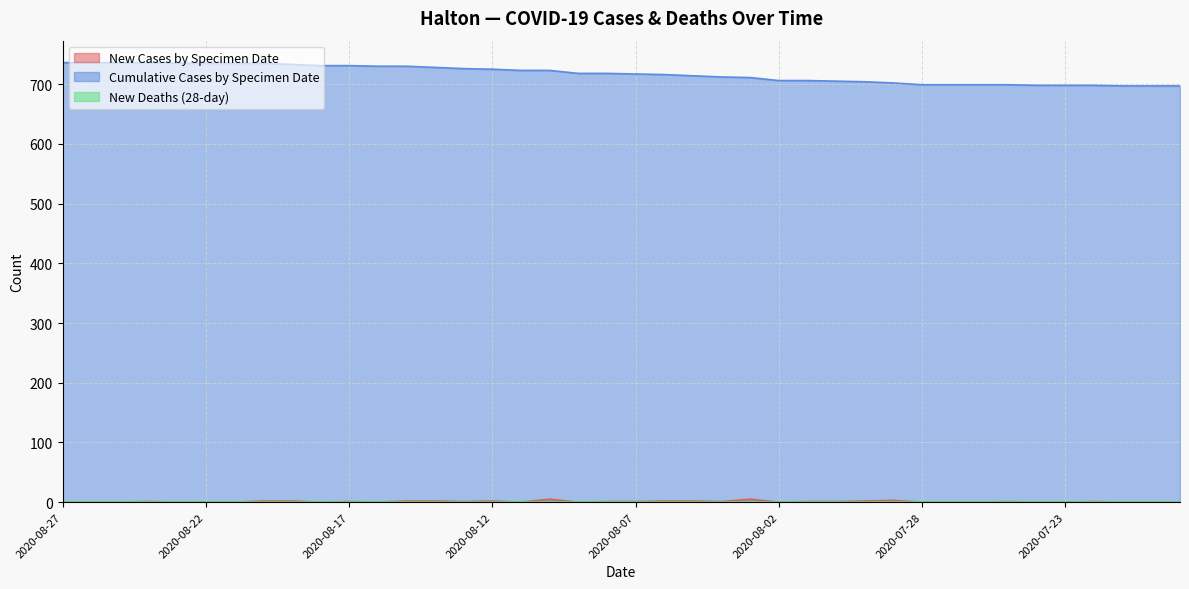

How many data points in cumCasesBySpecimenDate are less than 718?

20